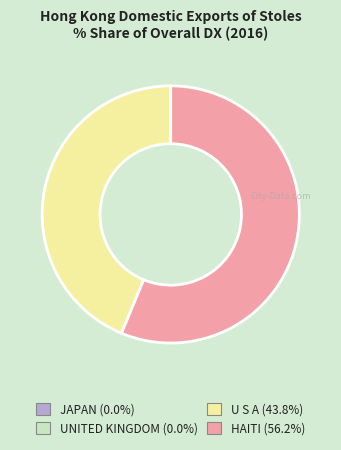

Is there a majority slice in this chart?

Yes